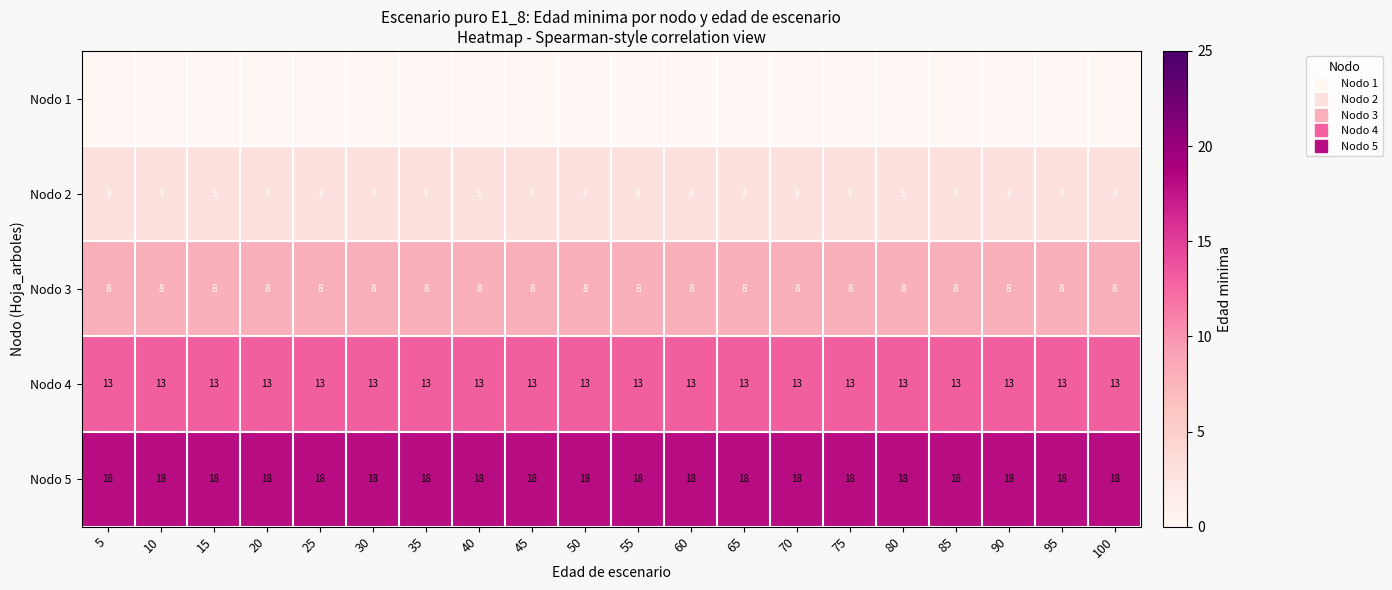

What is the difference between the highest and lowest values at 55?

18